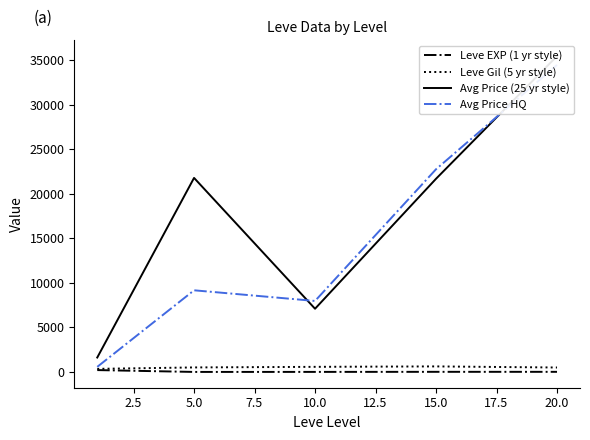

What are all the series names shown in the legend?

Leve EXP (1 yr style), Leve Gil (5 yr style), Avg Price (25 yr style), Avg Price HQ